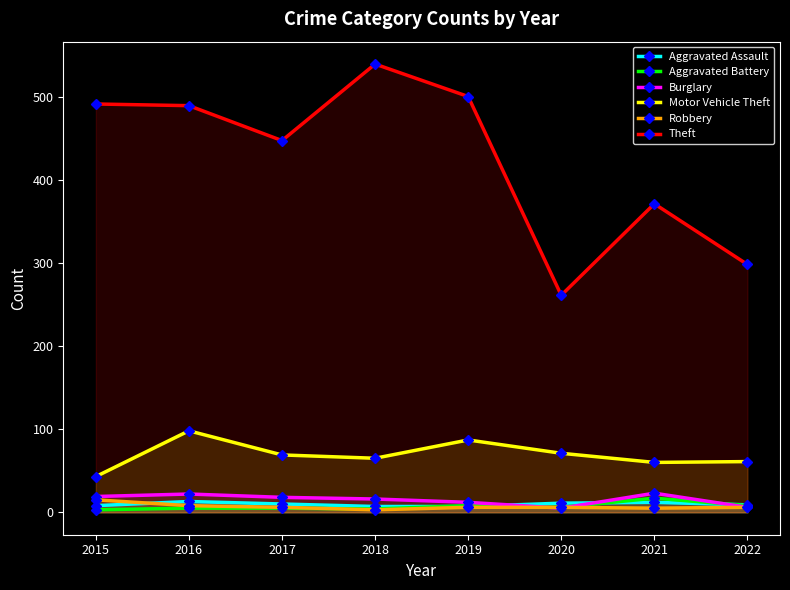

Does the chart display data point markers on the line(s)?

Yes